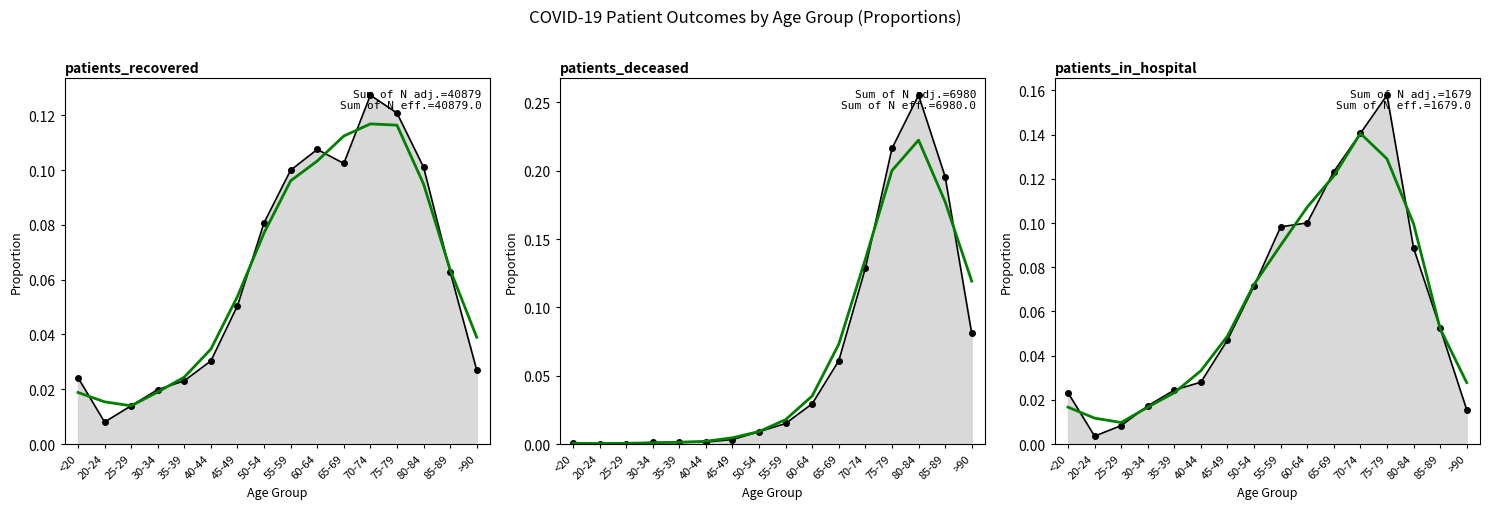

What is the label of the 14th point from the right?

25-29